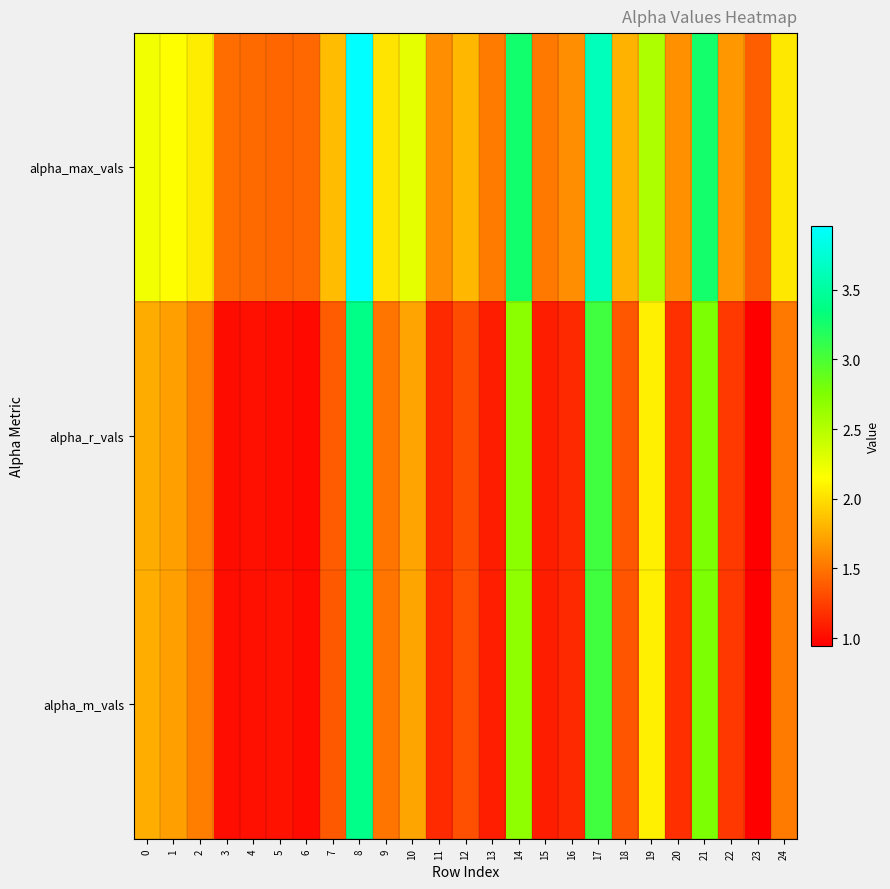

Which series has the widest spread of values?

alpha_max_vals